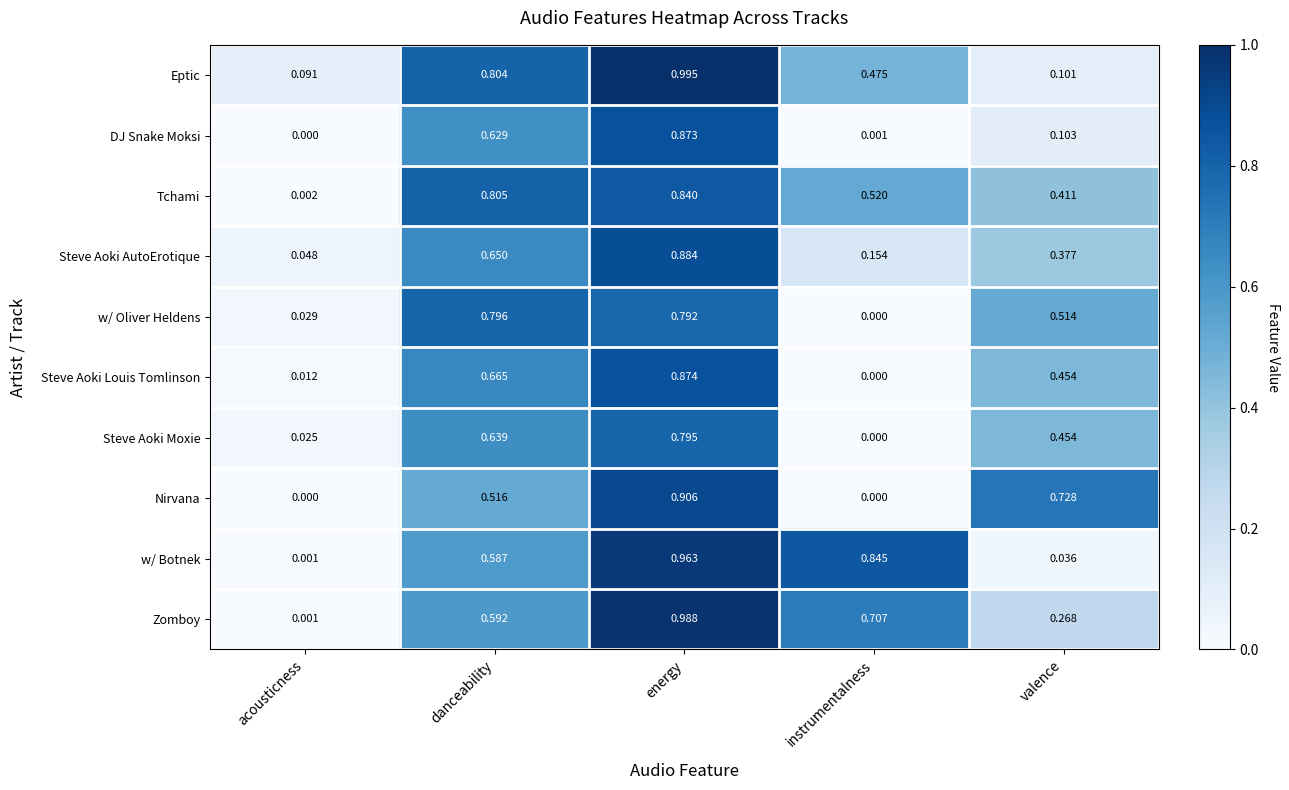

Which series has the widest spread of values?

Zomboy